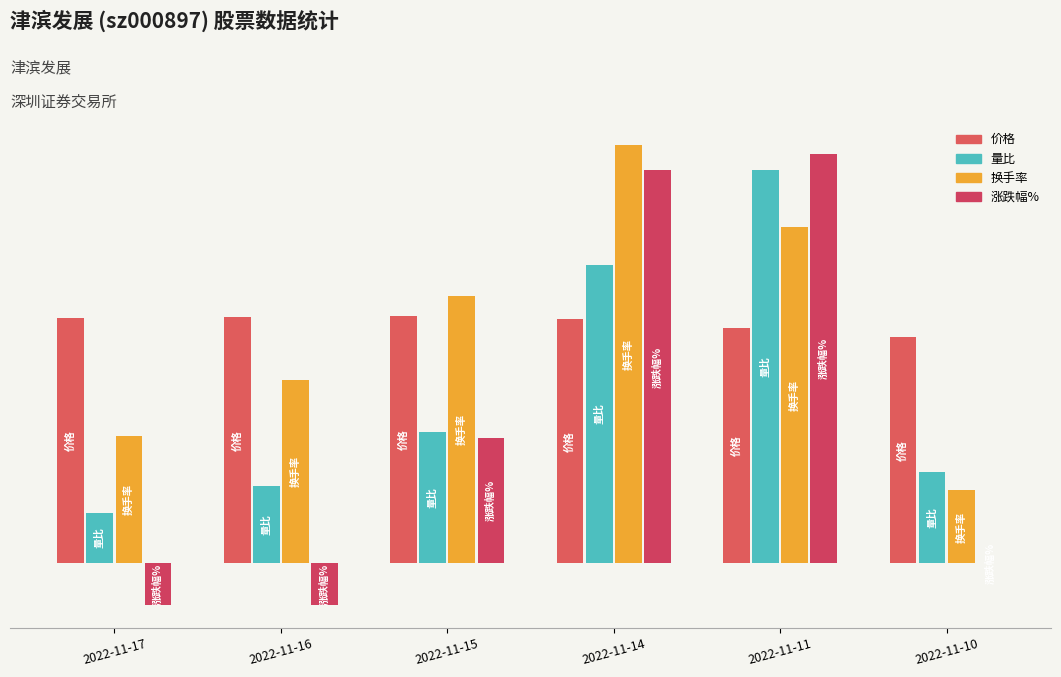

Are the bars grouped side by side (vs. stacked)?

Yes